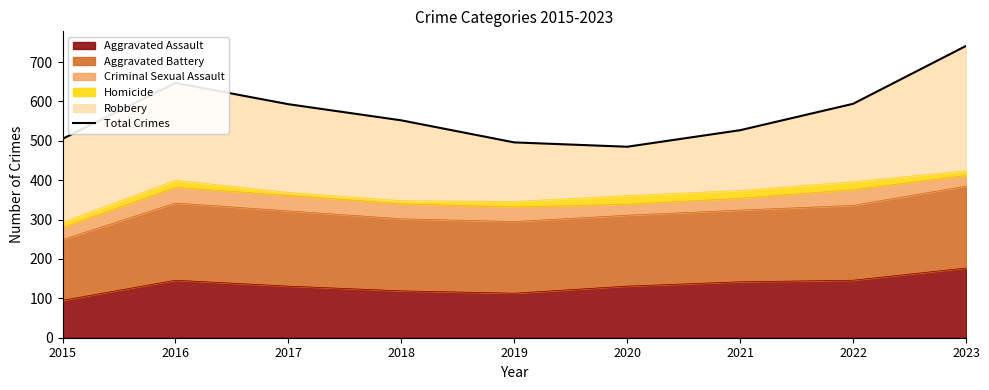

The chart shows a value of 265 at 2015. True or false?

False